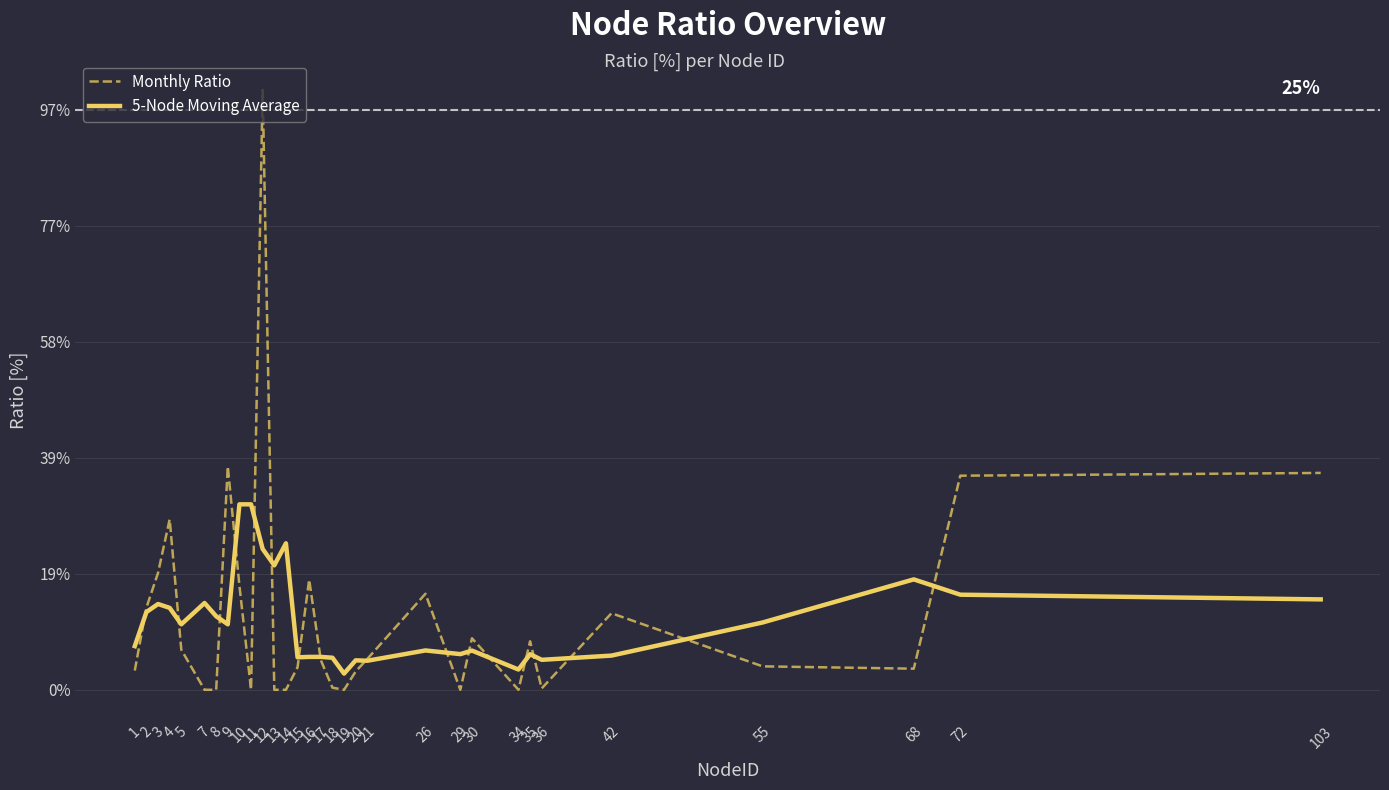

True or false: Monthly Ratio has more than 0 points higher than both neighbors.

True